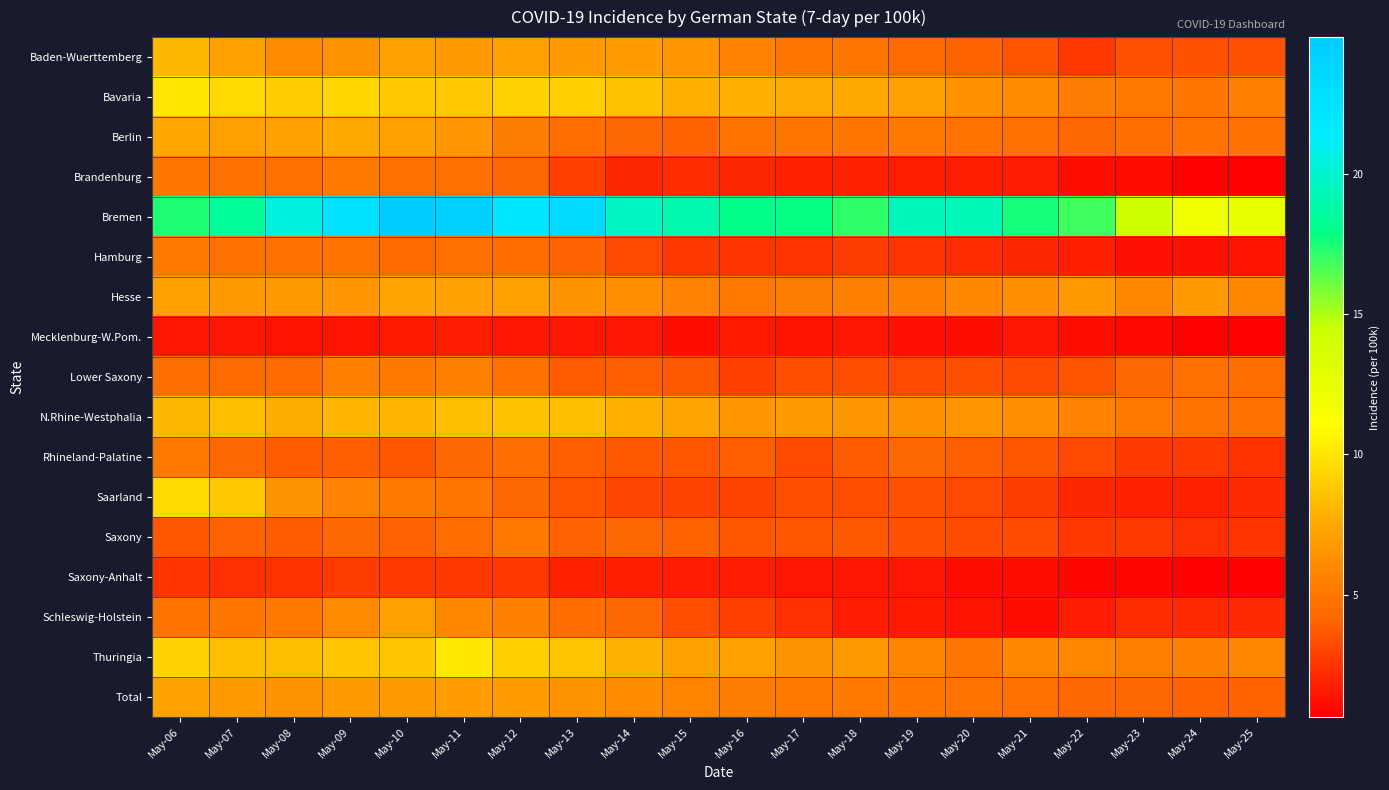

What is the minimum value shown in the chart?

0.6